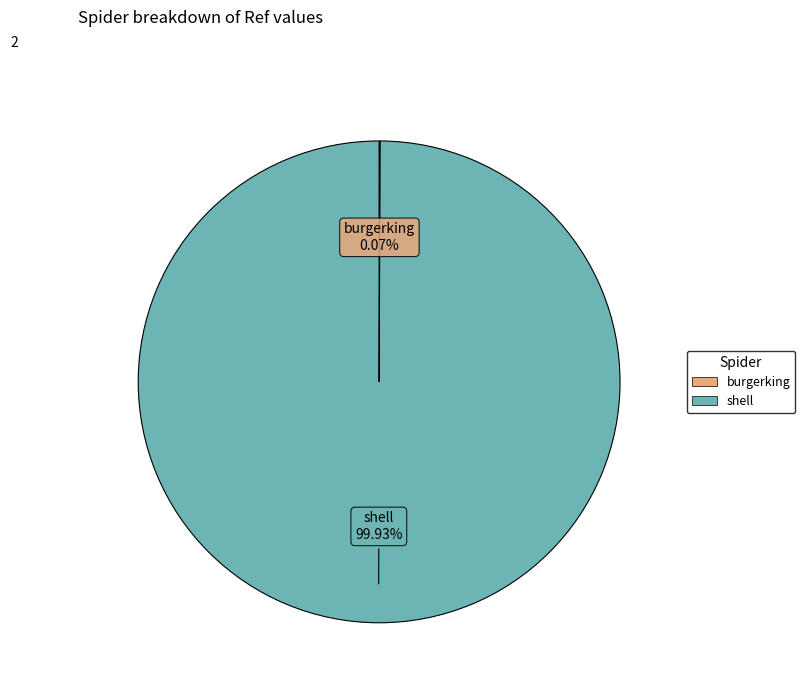

What is the largest slice in the pie chart?

shell